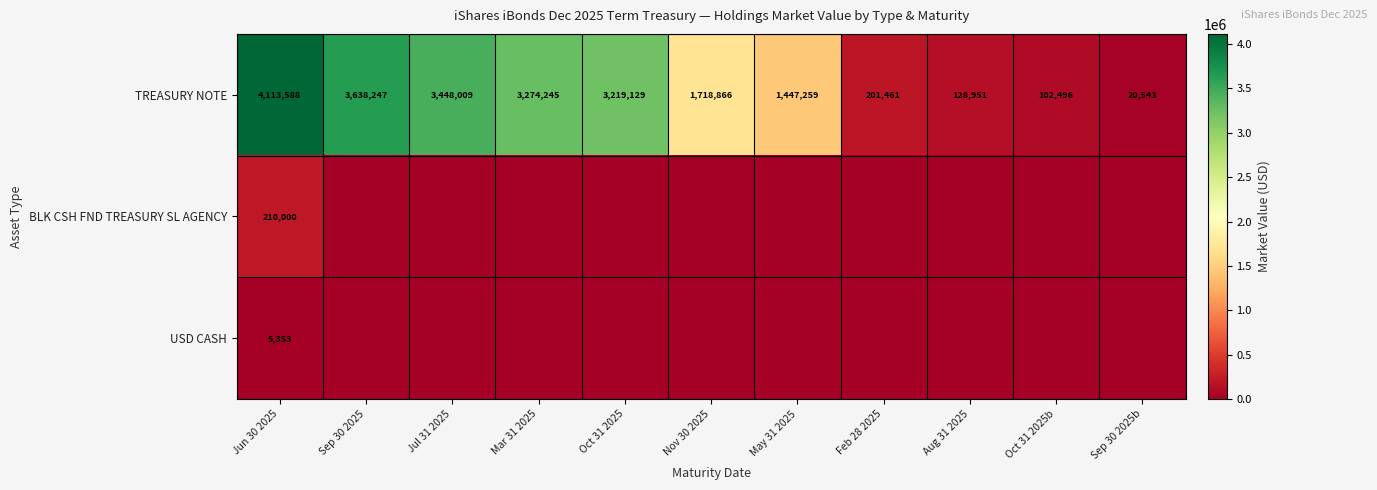

What is the difference between the highest and lowest values at Jun 30 2025?

4108235